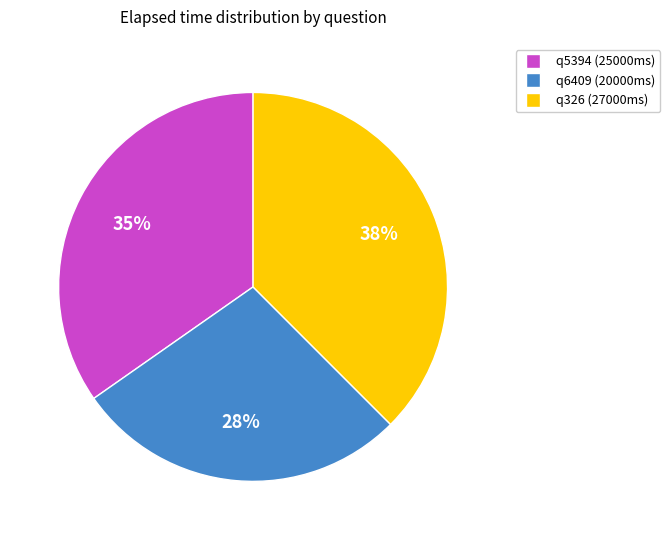

To the nearest percent, what is the difference between the largest and smallest slice percentages?

10%